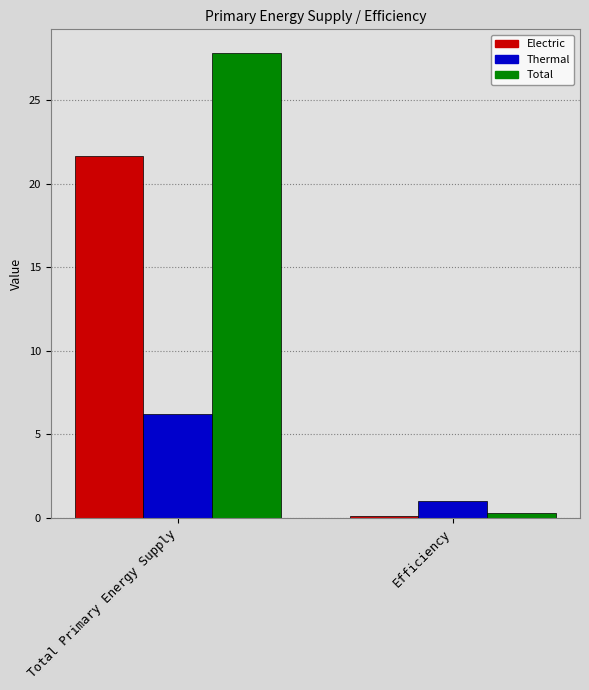

What is the sum of all Thermal values?

7.2